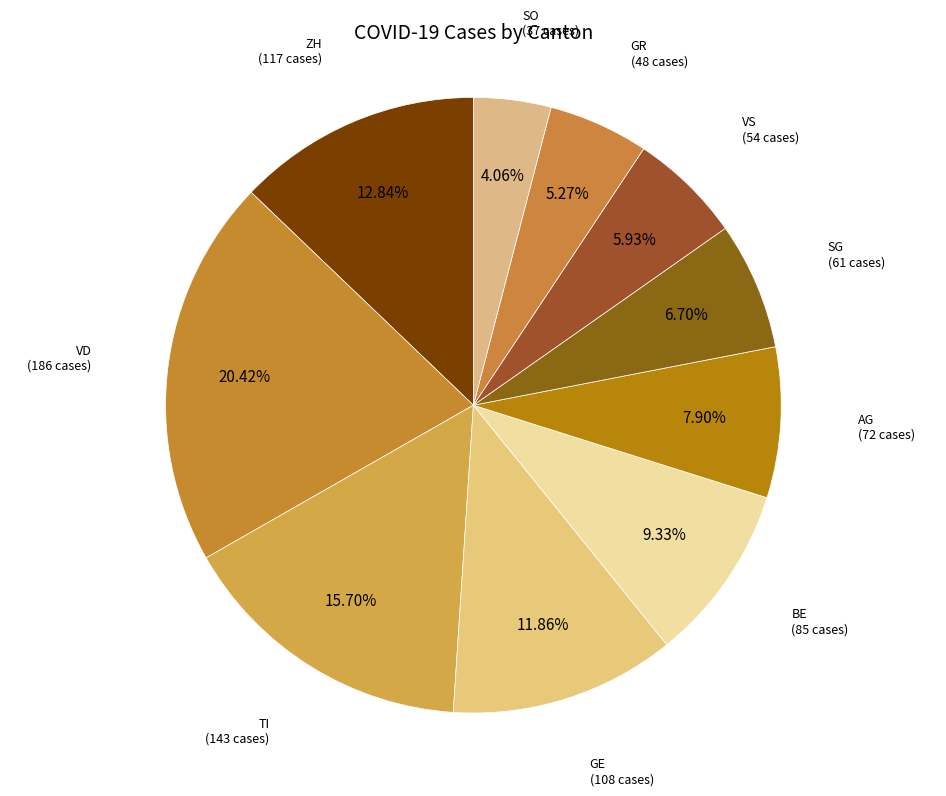

Count the number of slices in the pie.

10